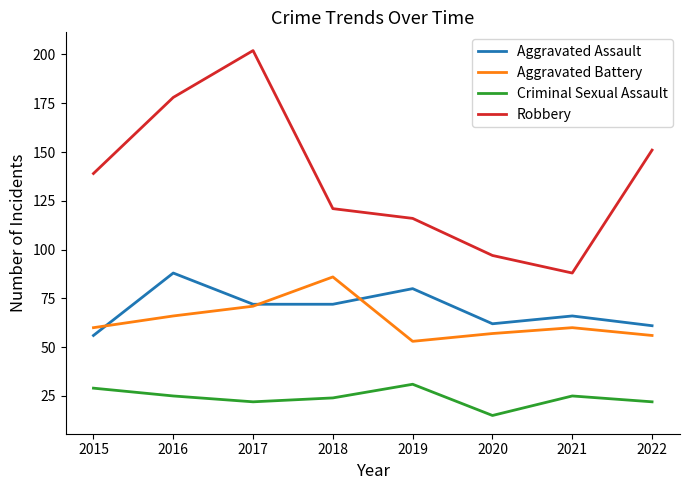

What value does the Robbery series have at 2022?

151